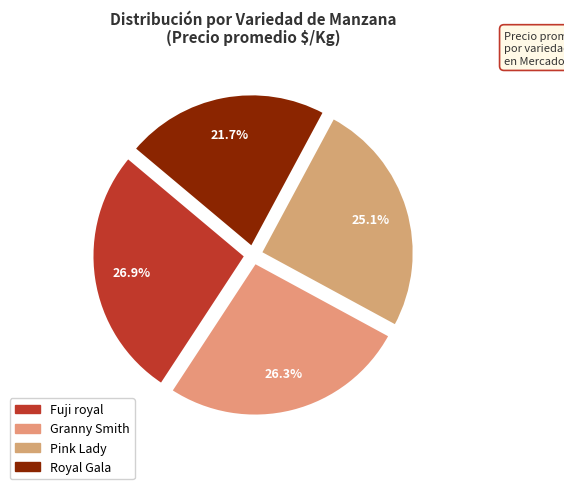

Rank the categories by value from lowest to highest.

Royal Gala, Pink Lady, Granny Smith, Fuji royal